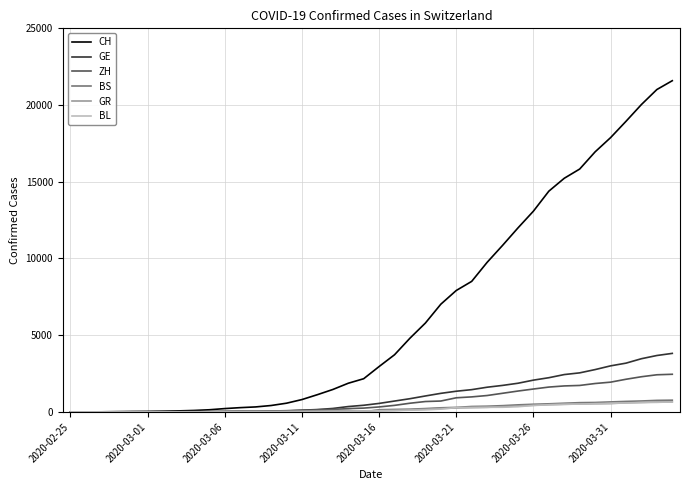

Count the number of categories in the chart.

40